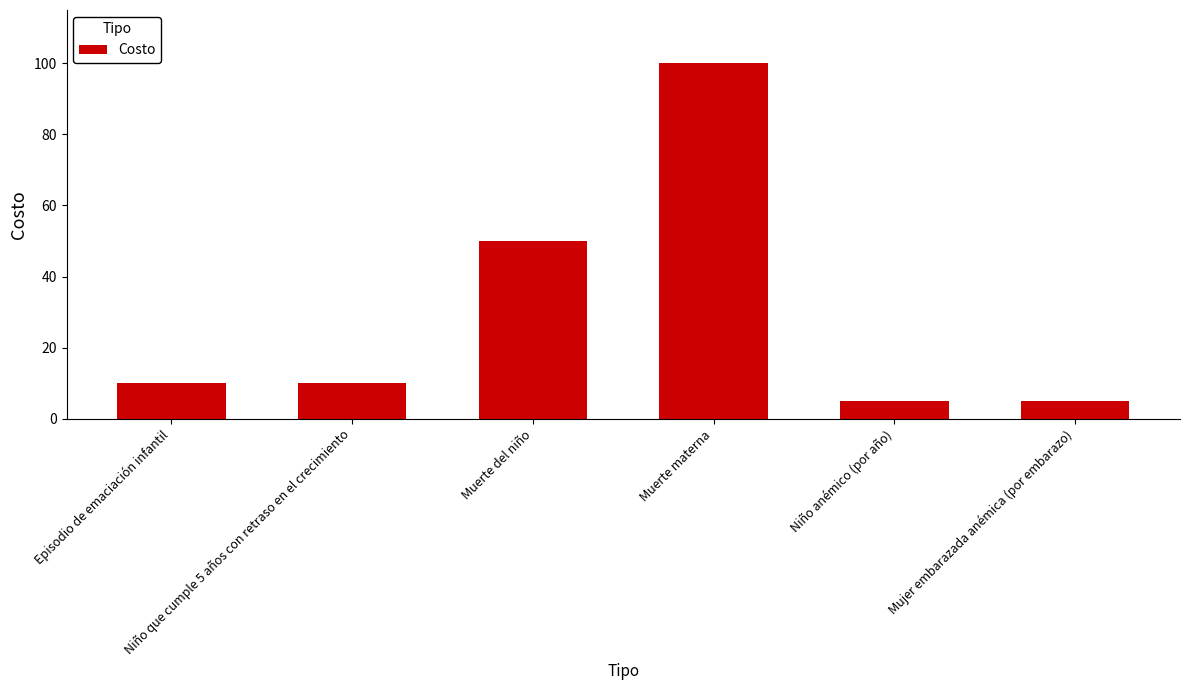

What is the minimum value shown in the chart?

5